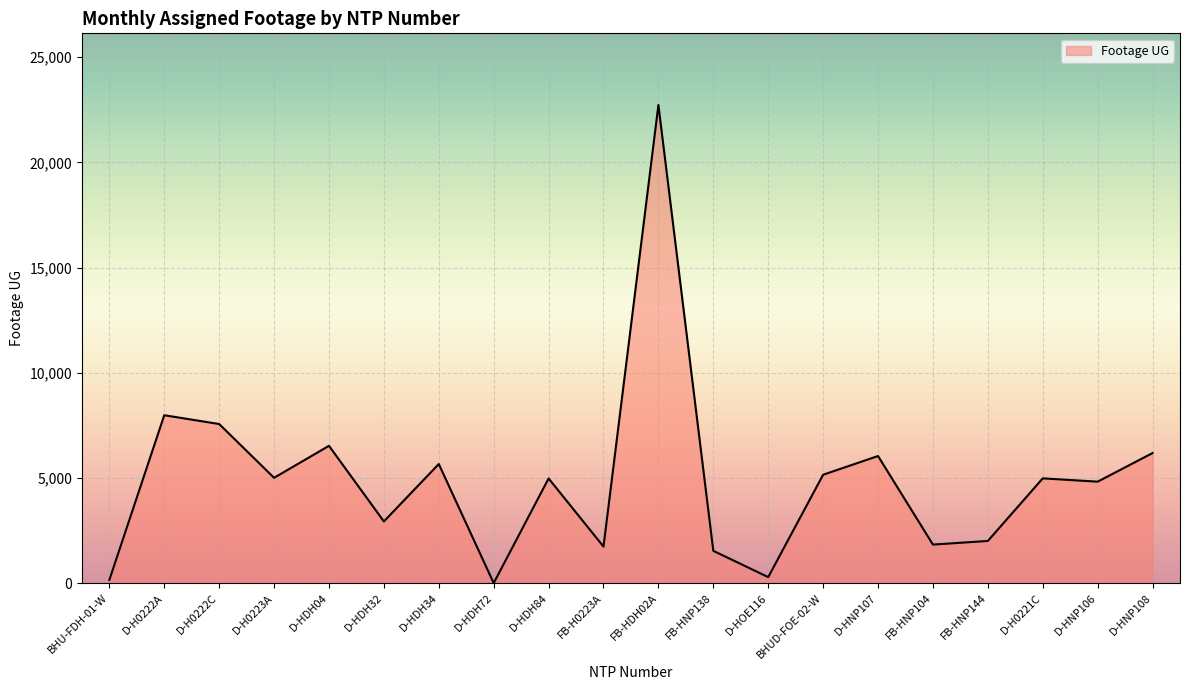

What is the approximate value at D-H0221C, to the nearest 50?

5000